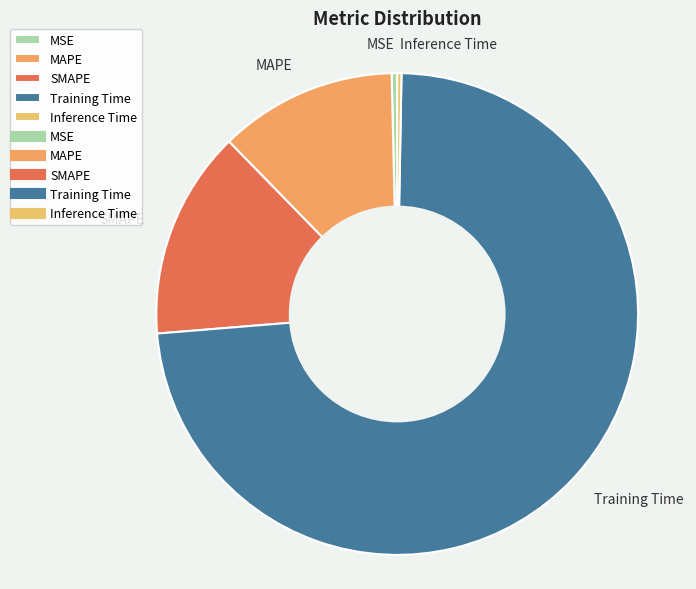

Is it true that SMAPE is 20% of the pie?

False